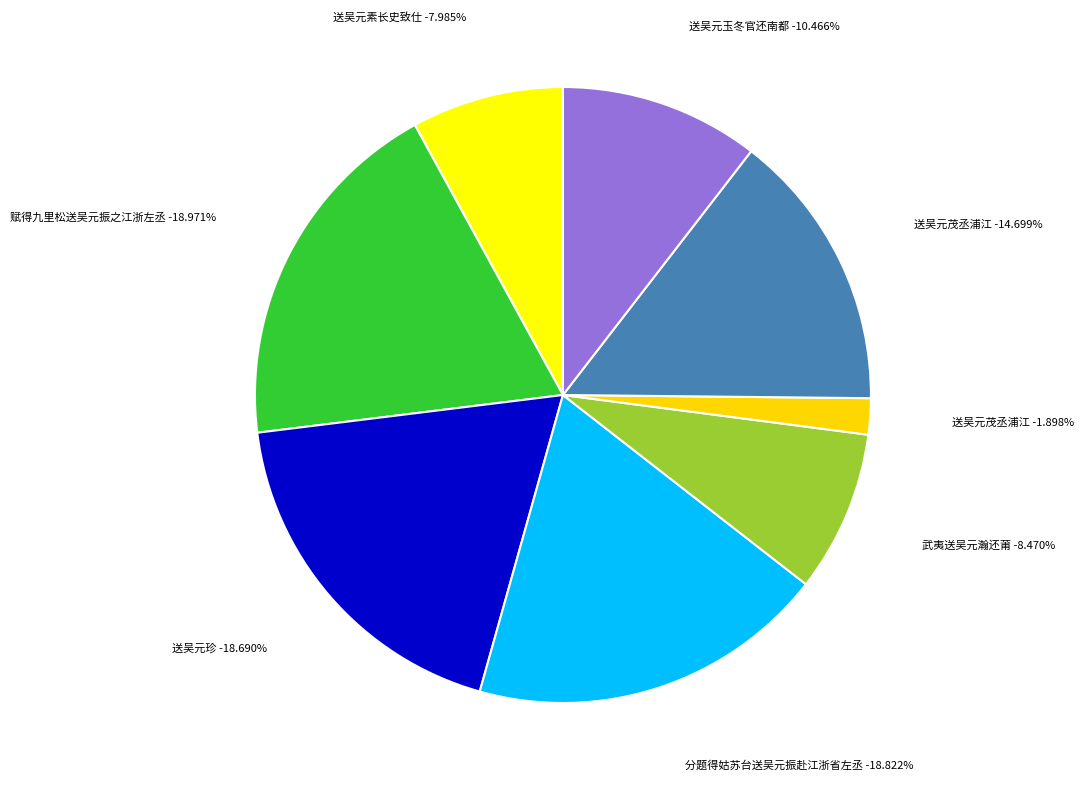

Which slice is the largest?

赋得九里松送吴元振之江浙左丞